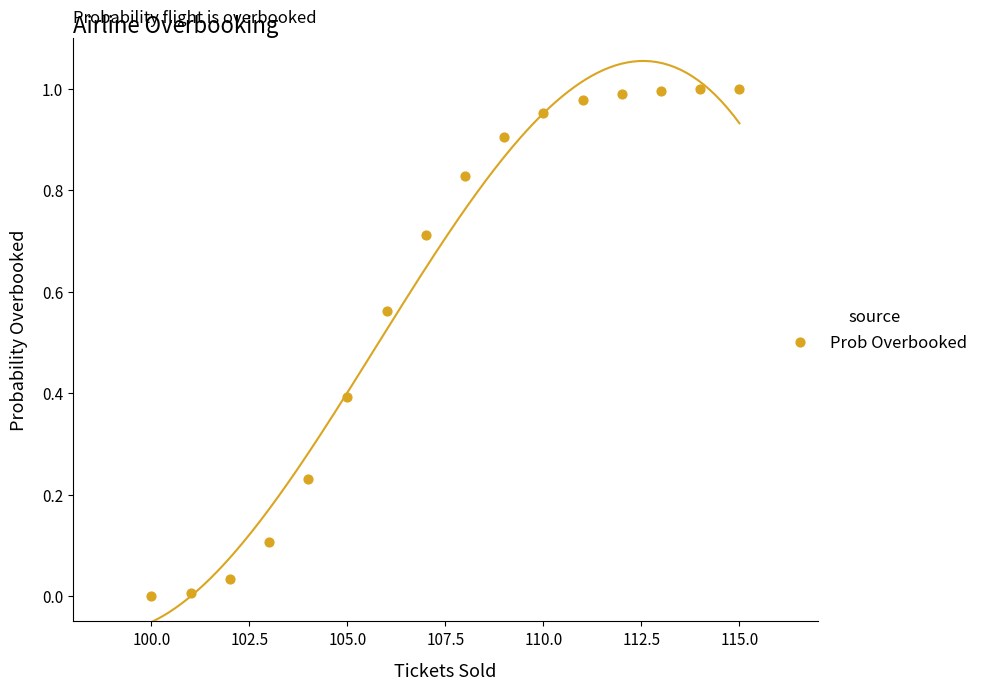

What is the range of X values (max minus min)?

15.0